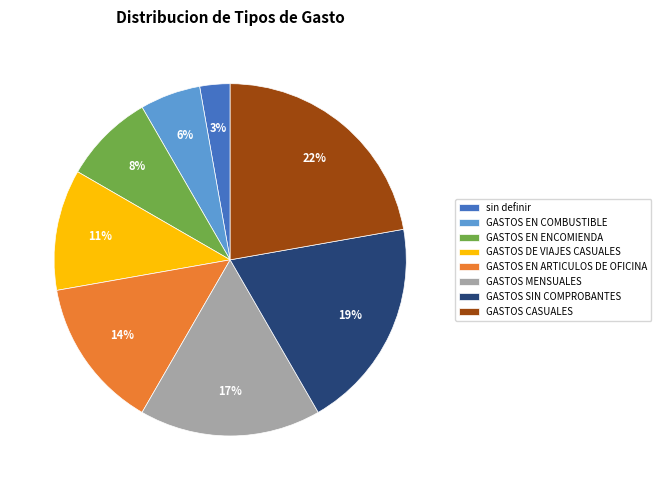

To the nearest percent, what is the difference between the GASTOS EN ENCOMIENDA and GASTOS SIN COMPROBANTES slice percentages?

11%